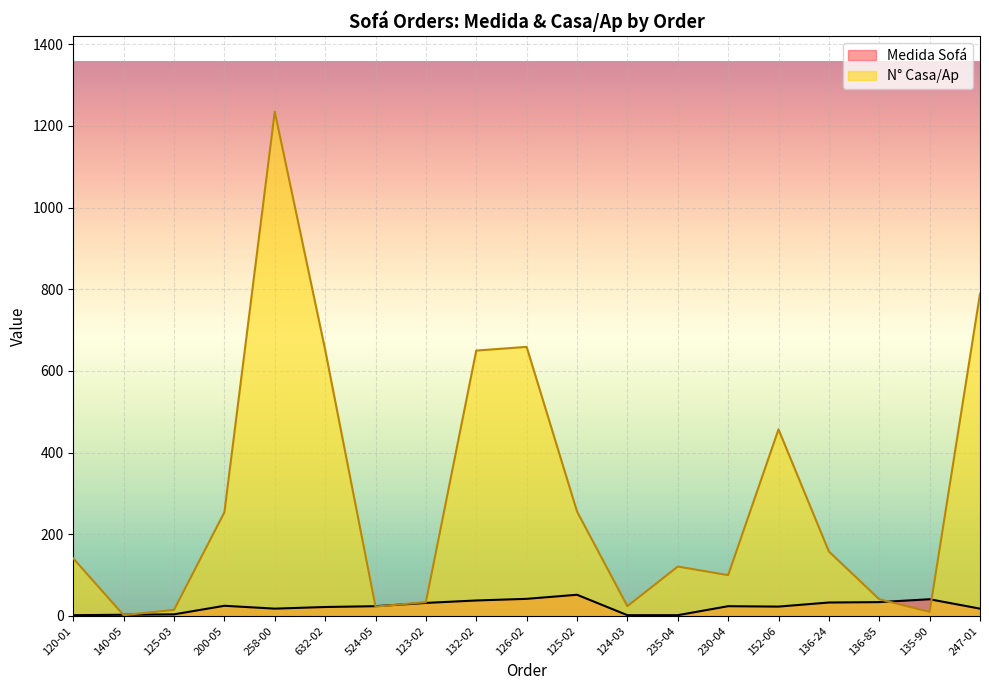

Between 152-06 and 124-03, which is larger?

152-06